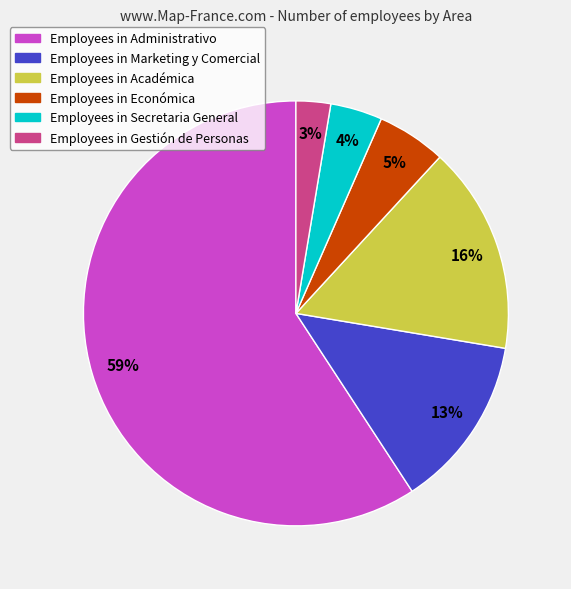

Is there any slice that represents more than half of the pie?

Yes